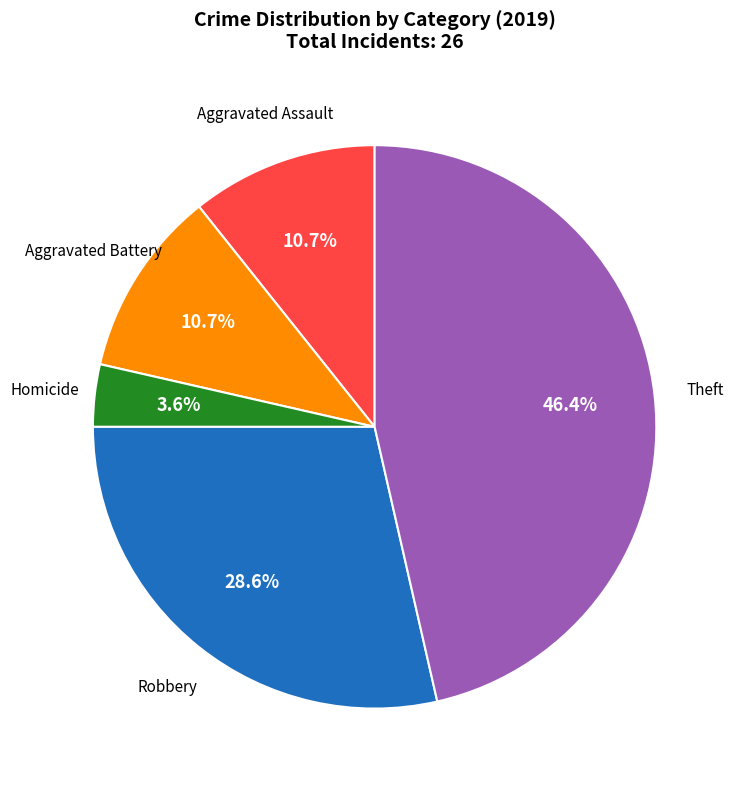

Is there a majority slice in this chart?

No